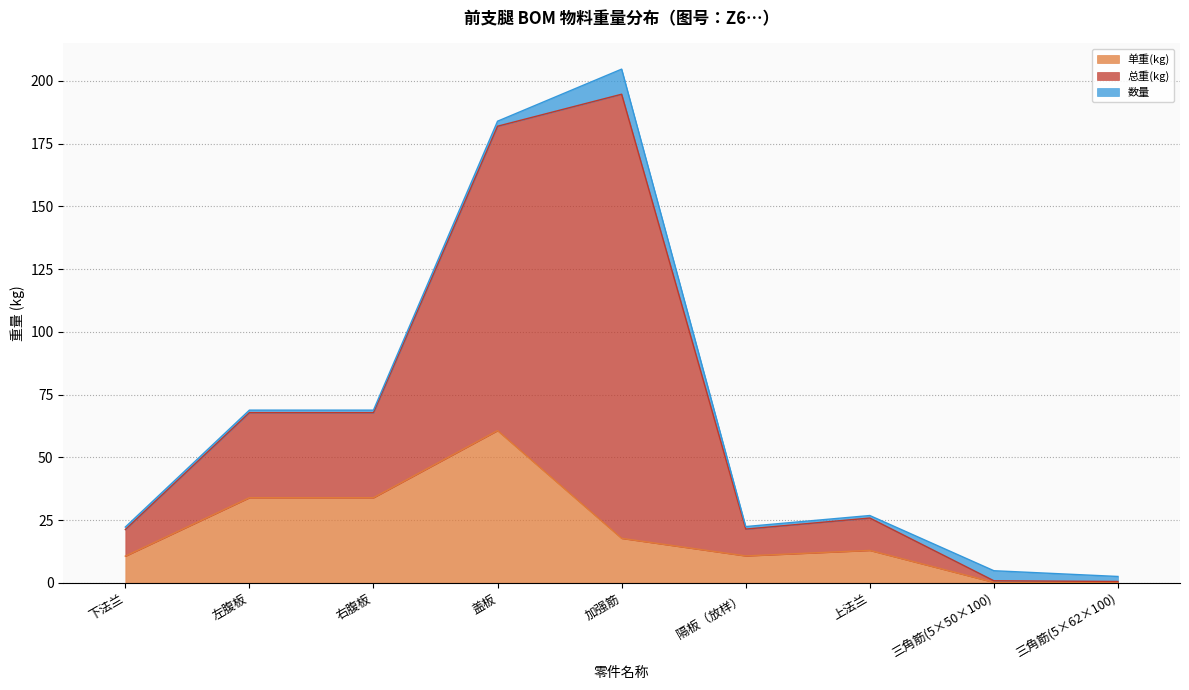

What are all the series names shown in the legend?

单重(kg), 总重(kg), 数量